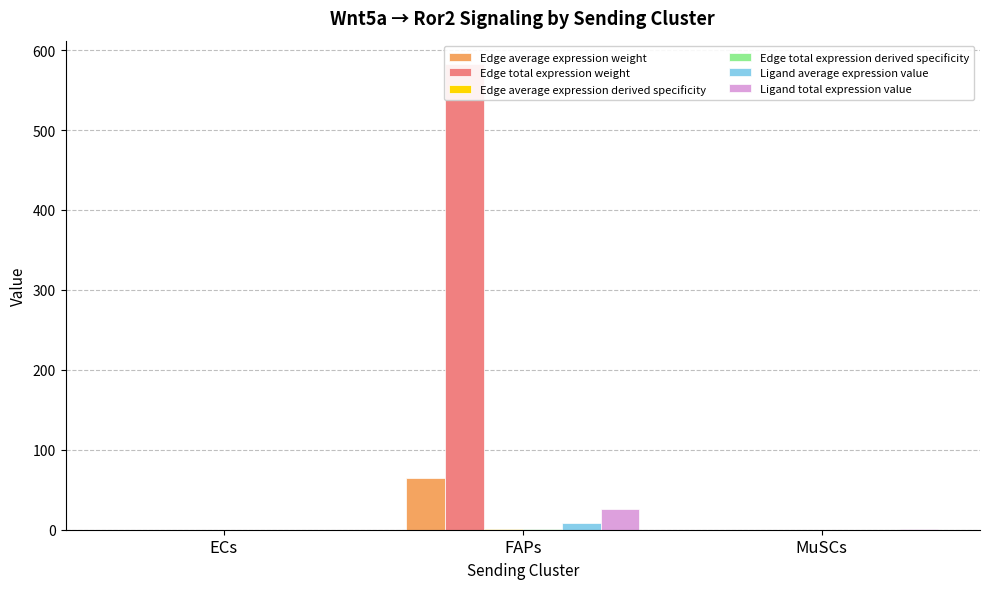

True or false: Edge total expression derived specificity has a value of 0.0 at MuSCs.

False